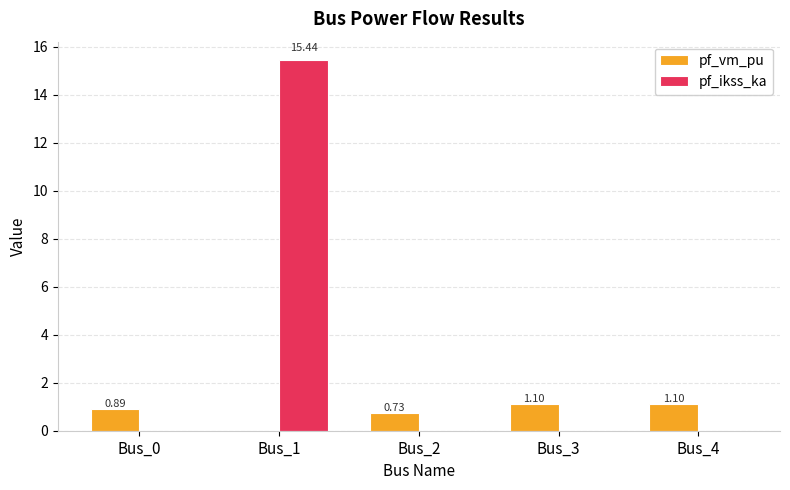

What is the sum of the pf_vm_pu values at Bus_3 and Bus_4?

2.2